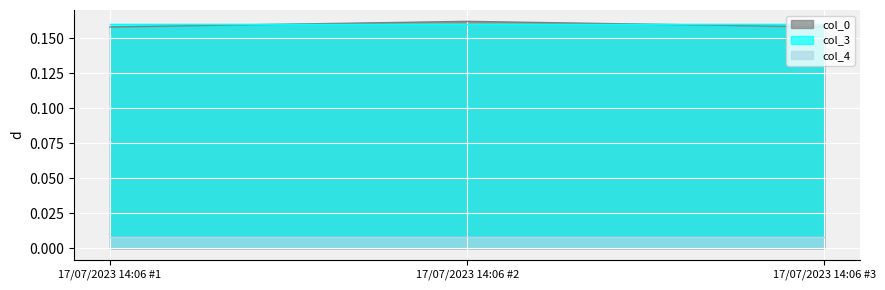

At which category does the chart reach its minimum across all series?

17/07/2023 14:06 #1